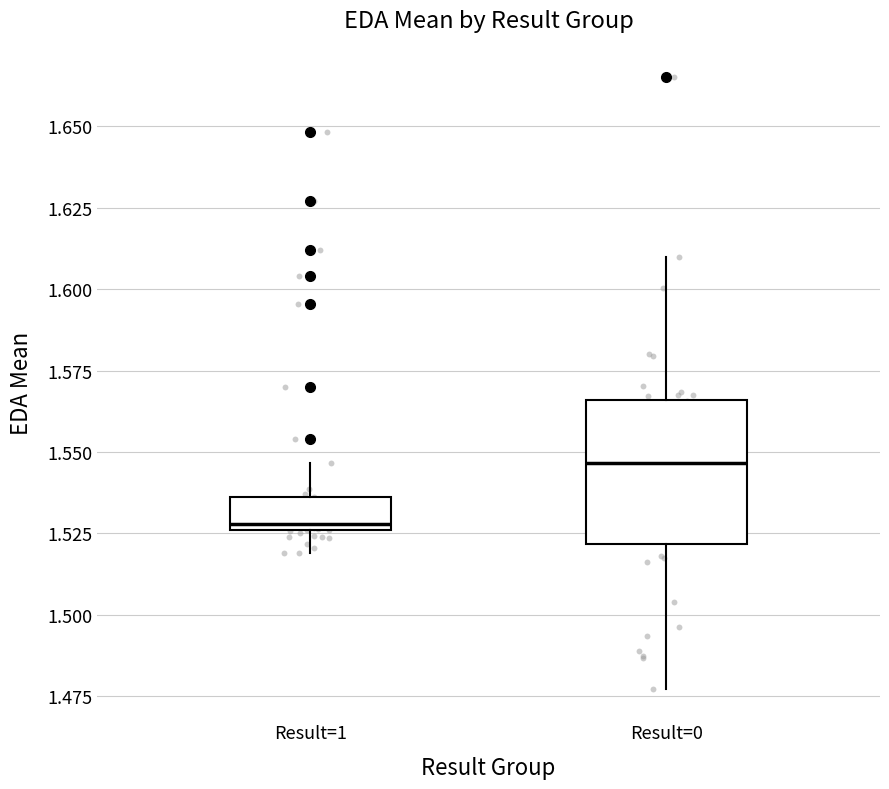

Which box is the tallest, from its lower edge to its upper edge?

Result=0